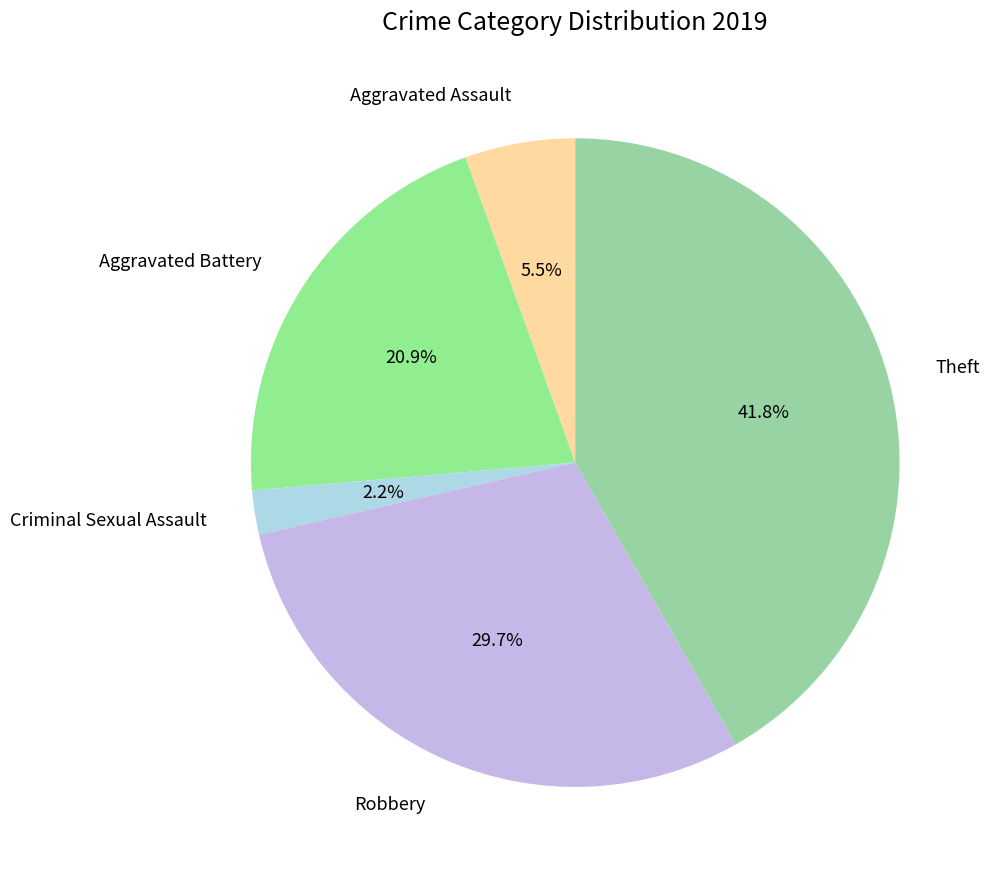

To the nearest percent, what is the difference between the largest and smallest slice percentages?

40%